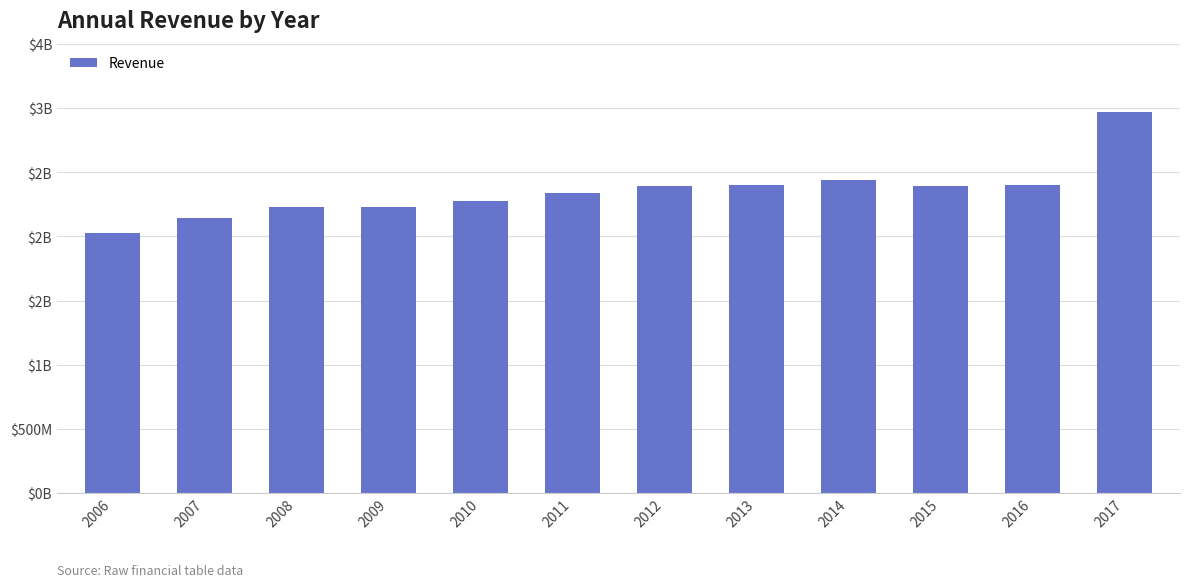

Where does the data first go above 2393?

2012